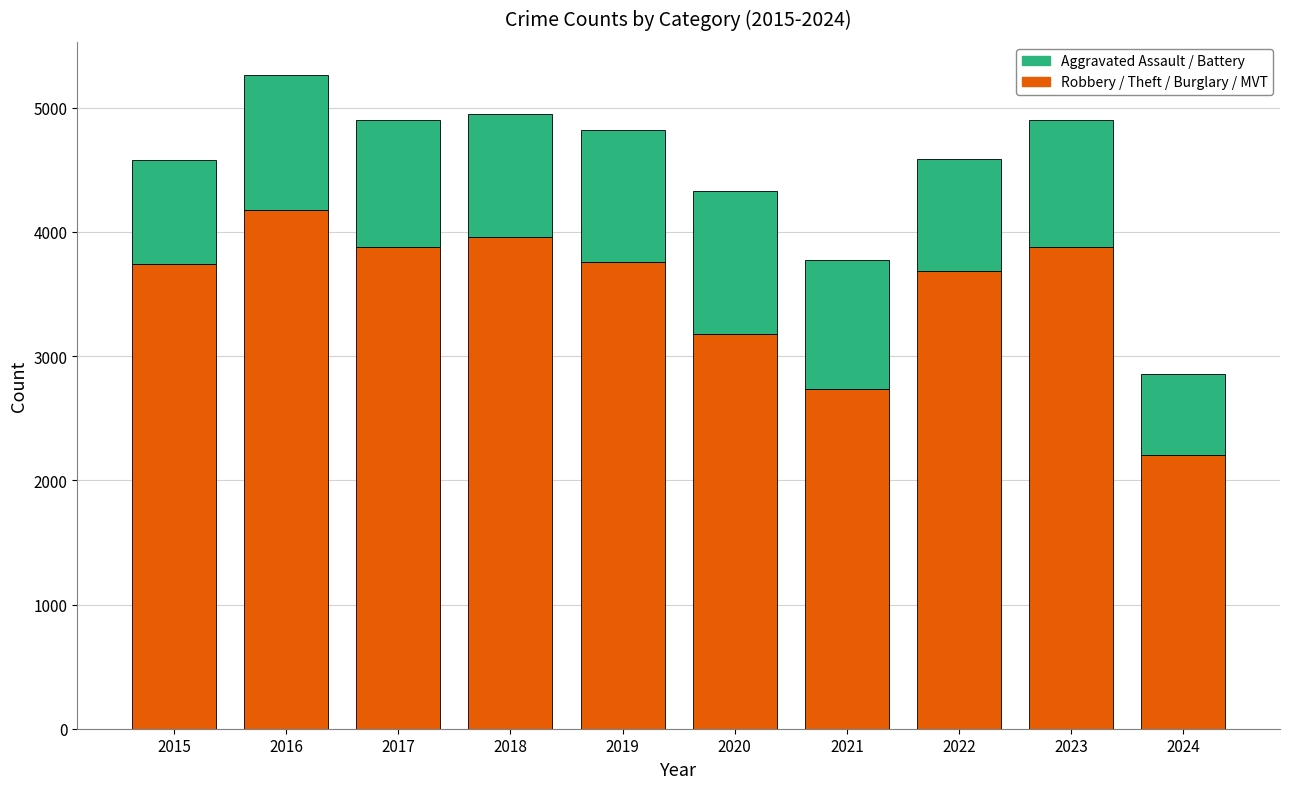

At which category is the sum across all series the highest?

2016